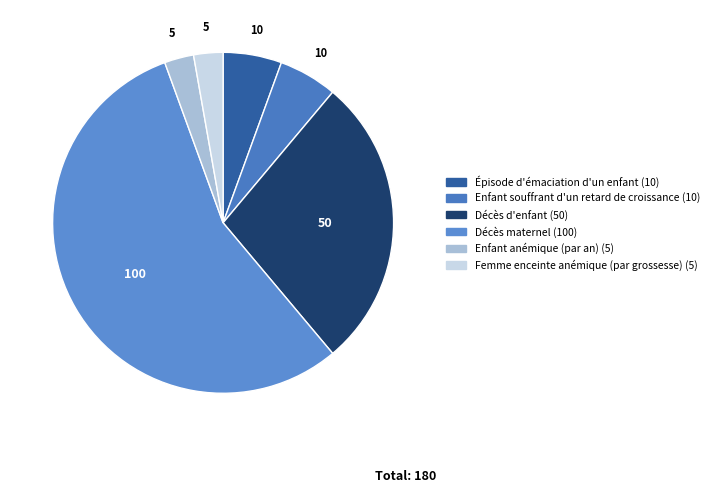

How many slices are in this pie chart?

6